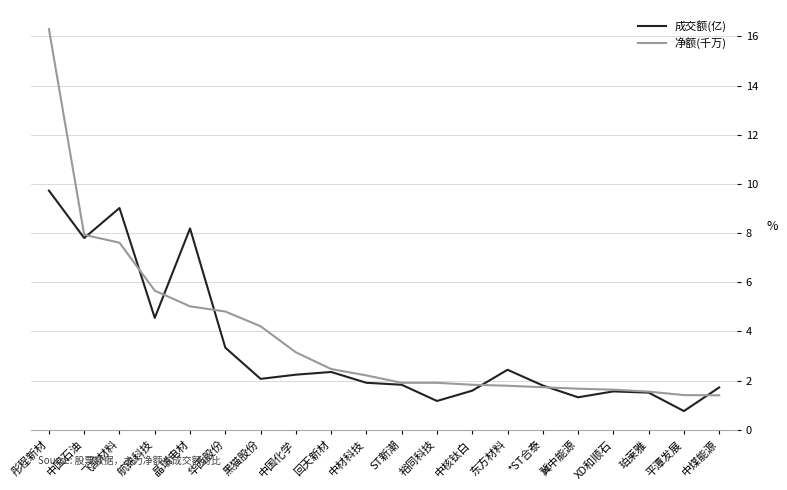

What is the total value across all series at XD和顺石?

3.2